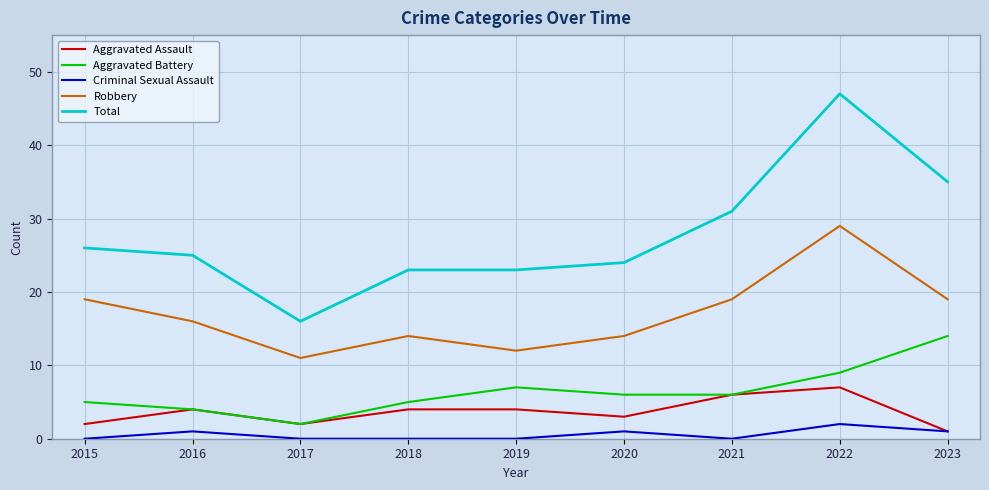

List the series in order of their peak value, highest first.

Total, Robbery, Aggravated Battery, Aggravated Assault, Criminal Sexual Assault